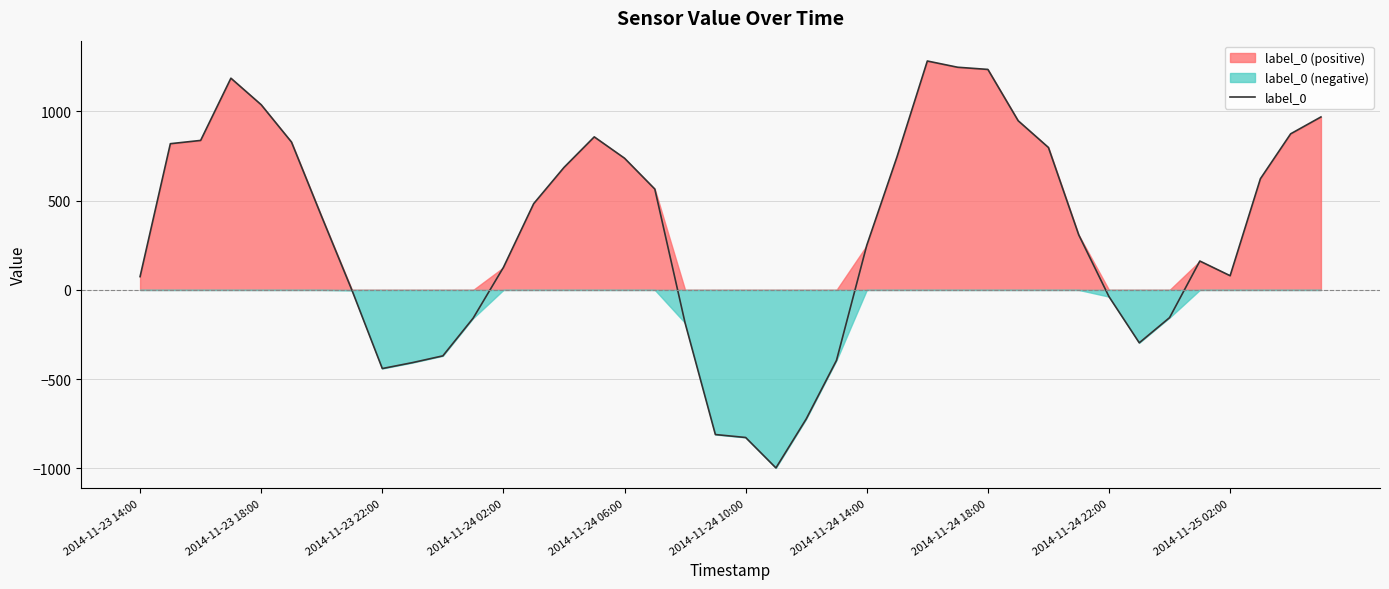

What is the value of the 39th point from the left?

874.5